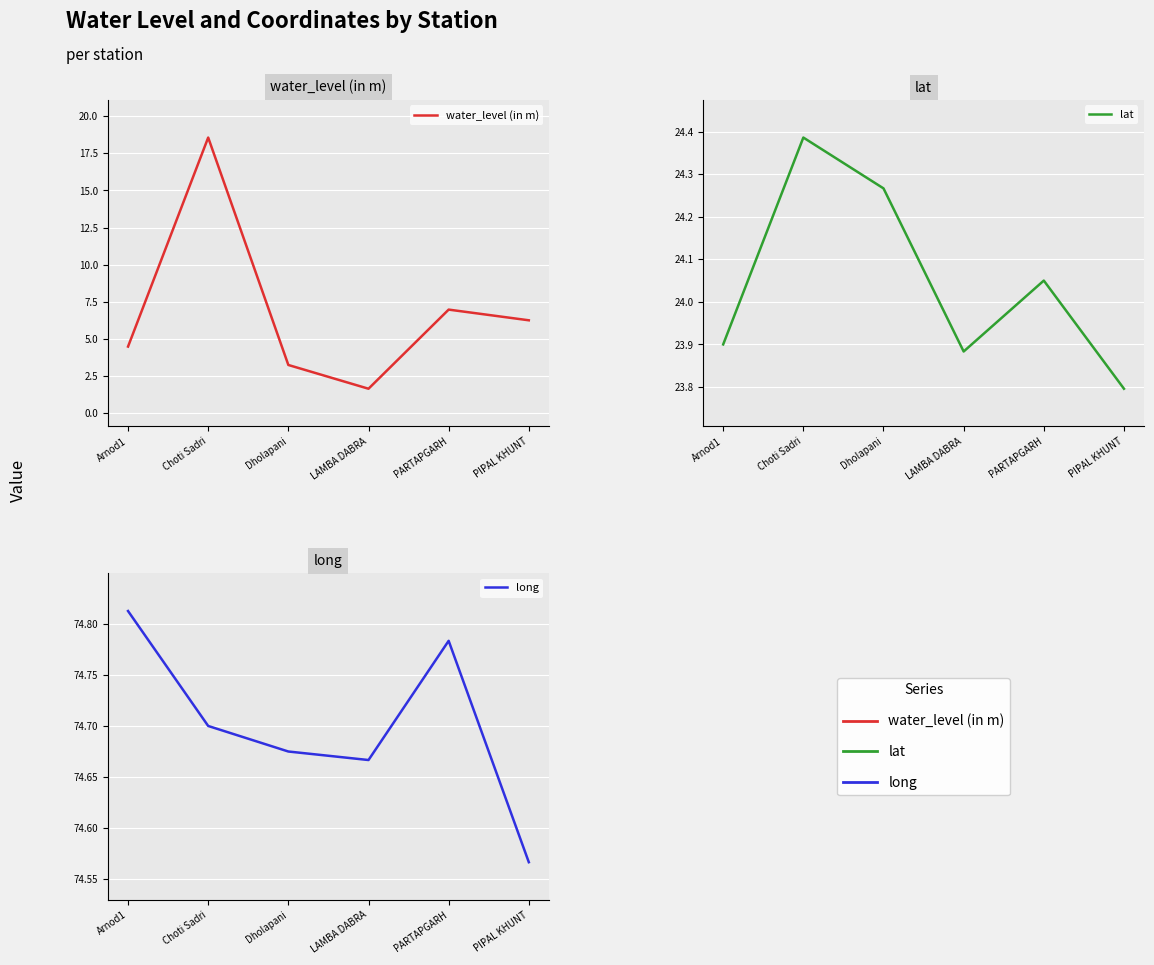

At LAMBA DABRA, list the series in order from smallest to largest.

water_level (in m), lat, long